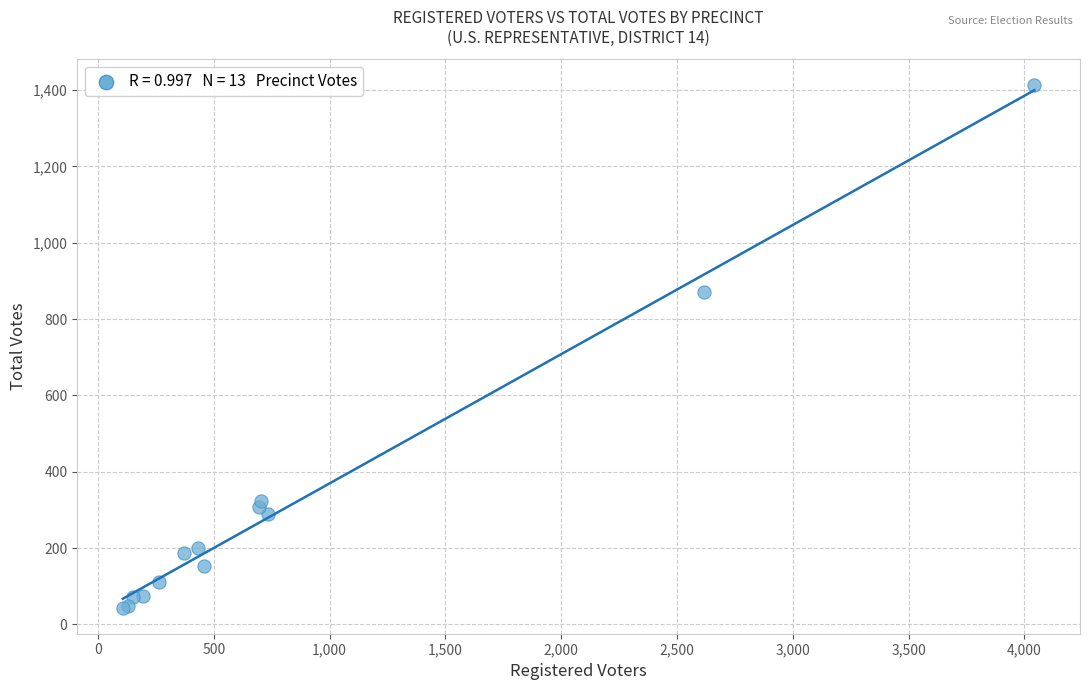

What Y value in the scatter plot is closest to 728?

872